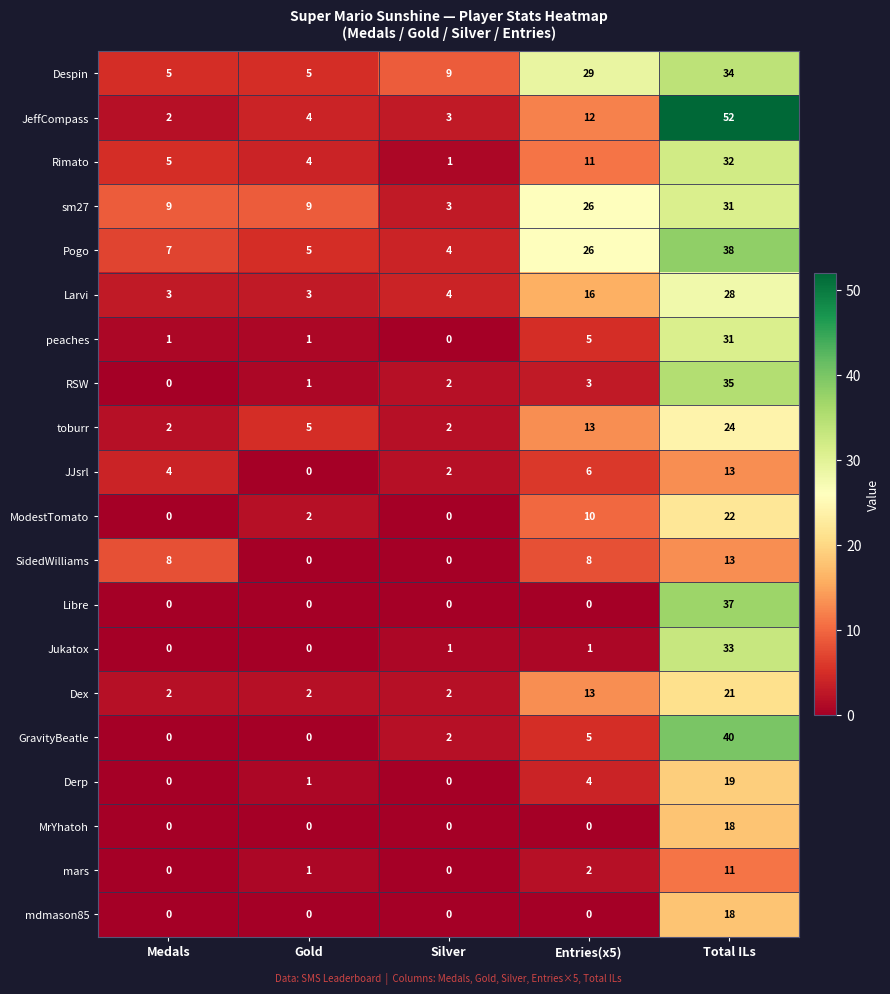

What is the maximum value shown in the chart?

52